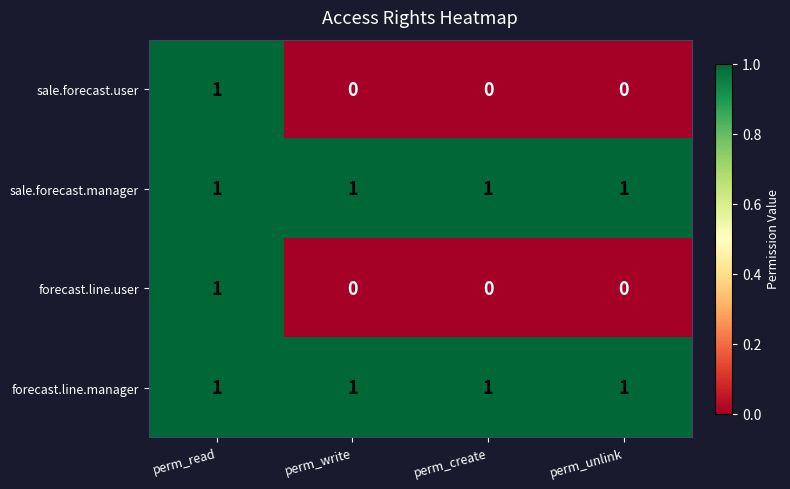

True or false: sale.forecast.manager has a value of 1 at perm_write.

True